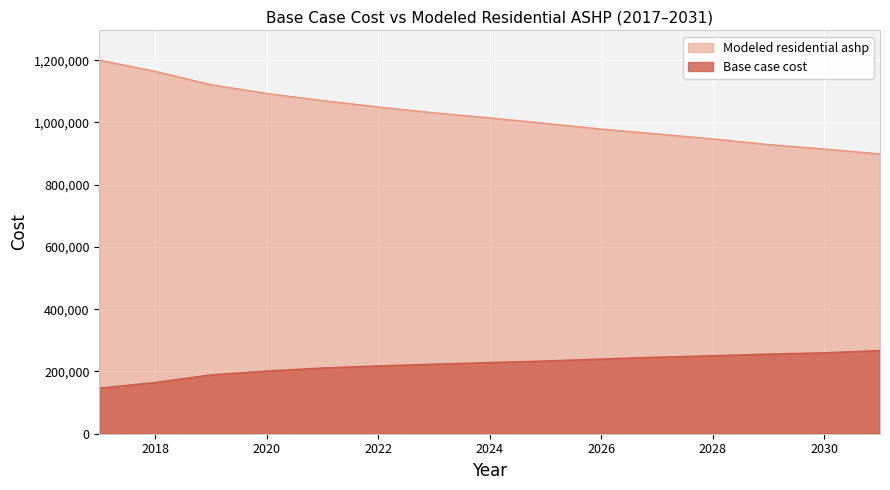

Count the number of data series in this chart.

2